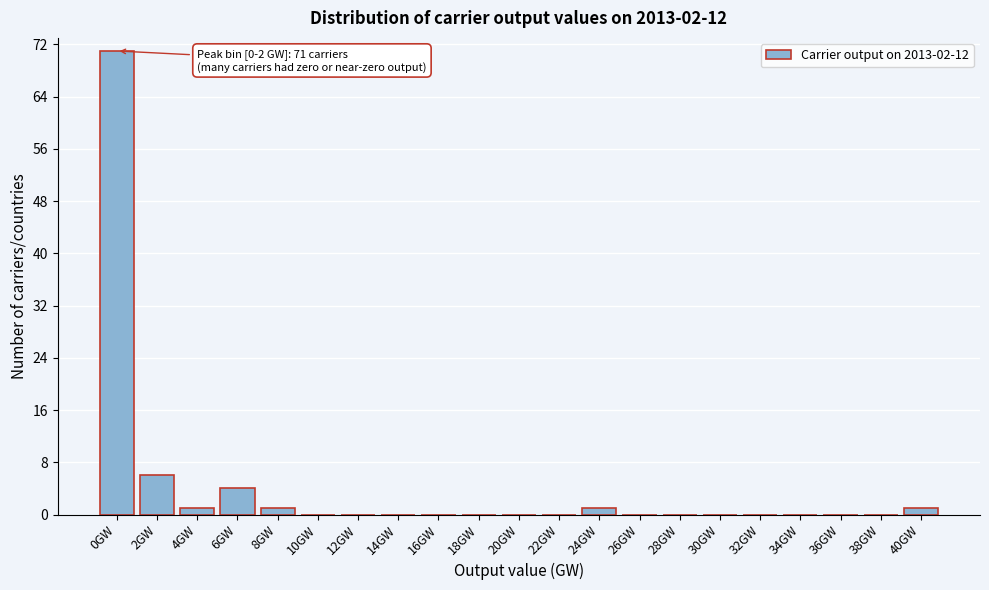

Reading left to right, extract all data points from this chart.

0GW=71	2GW=6	4GW=1	6GW=4	8GW=1	10GW=0	12GW=0	14GW=0	16GW=0	18GW=0	20GW=0	22GW=0	24GW=1	26GW=0	28GW=0	30GW=0	32GW=0	34GW=0	36GW=0	38GW=0	40GW=1